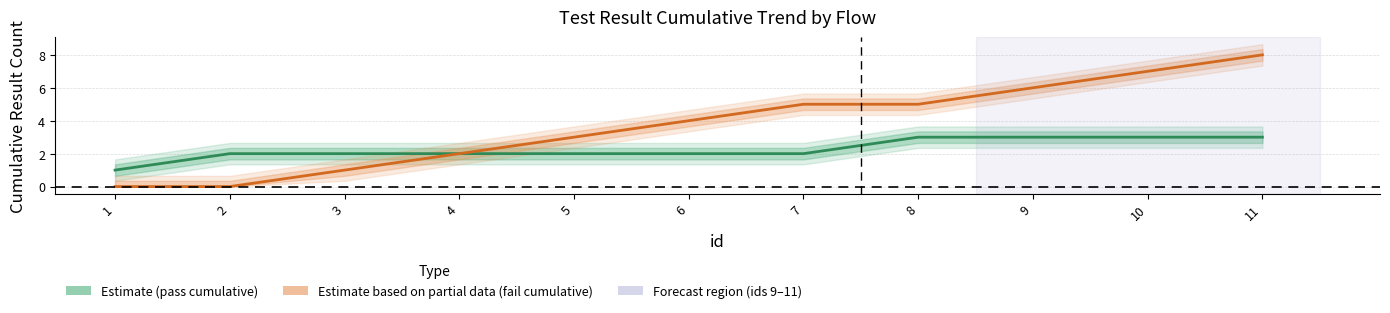

Which series has the largest total across all categories?

Estimate based on partial data (fail)